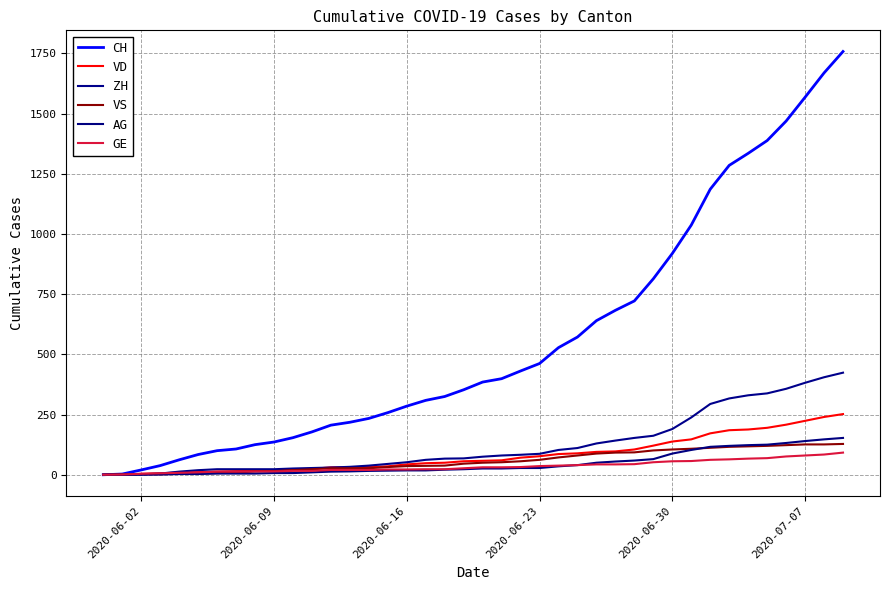

What are all the series names shown in the legend?

CH, VD, ZH, VS, AG, GE